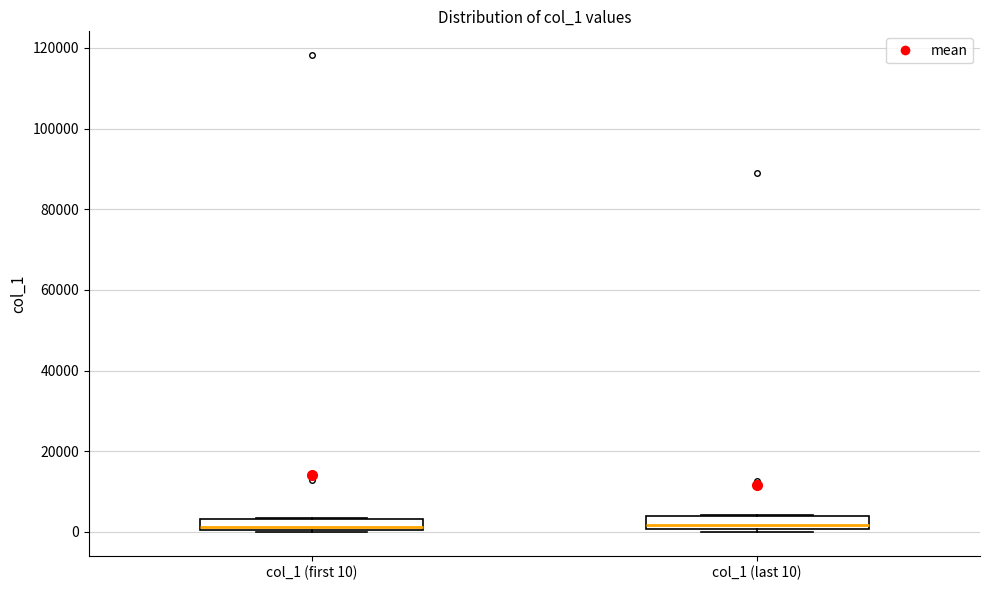

Where is the upper edge of the box for col_1 (first 10) on the y-axis? The values are not printed on the chart, so give them approximately, as read against the axis.

4000